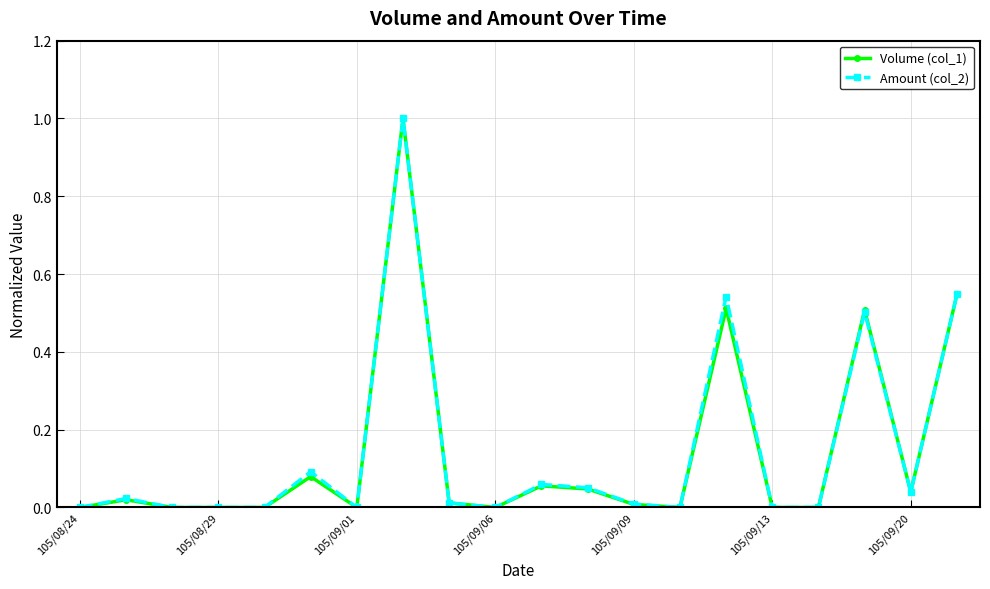

Does the chart have visible grid lines?

Yes